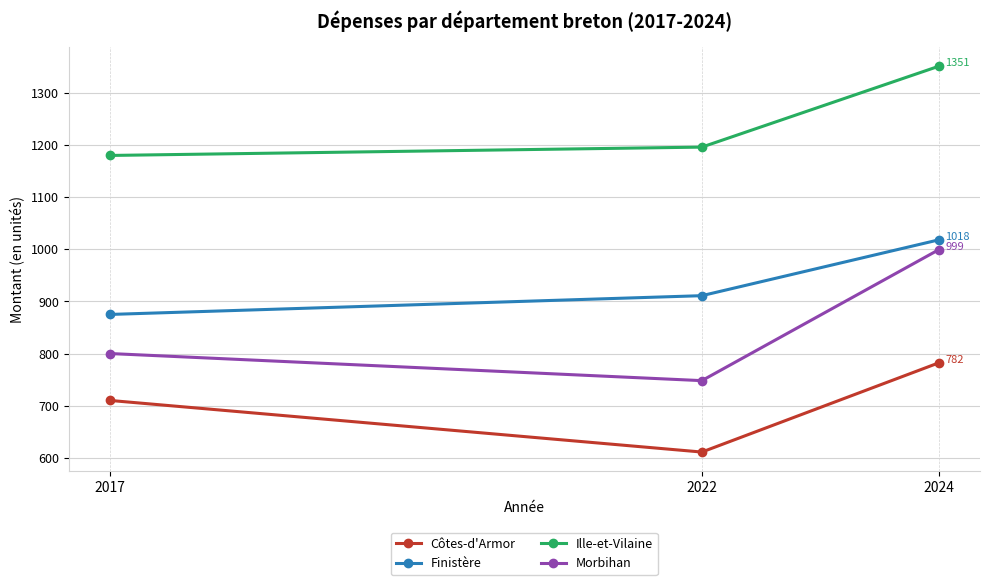

How many series are shown in this chart?

4